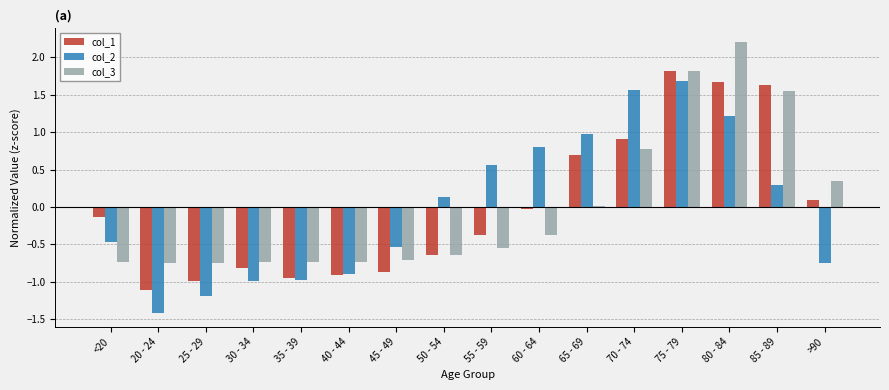

What are all the series names shown in the legend?

col_1, col_2, col_3